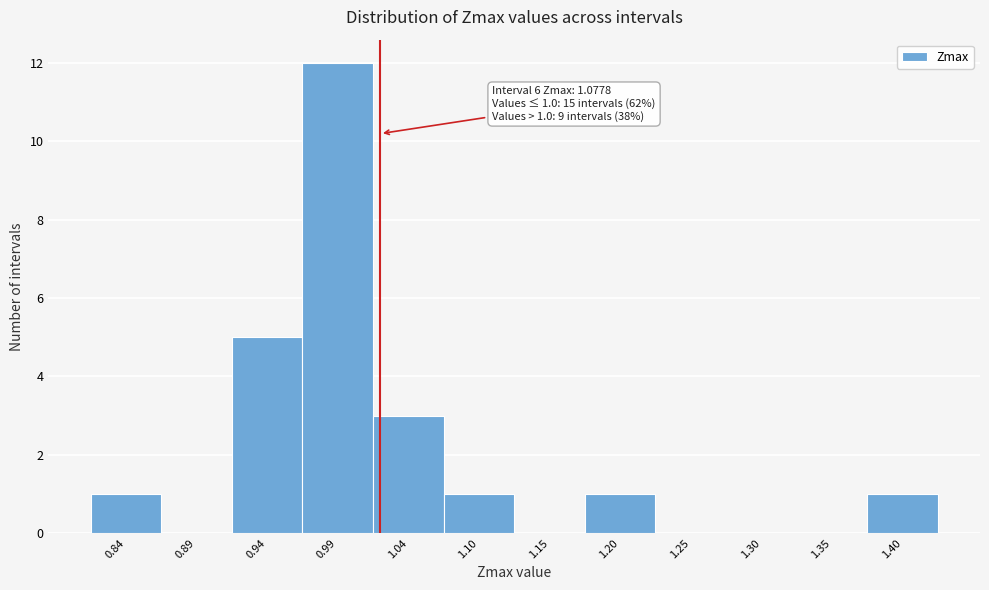

Reading right to left, transcribe all the data shown in this chart.

1.40=1	1.35=0	1.30=0	1.25=0	1.20=1	1.15=0	1.10=1	1.04=3	0.99=12	0.94=5	0.89=0	0.84=1